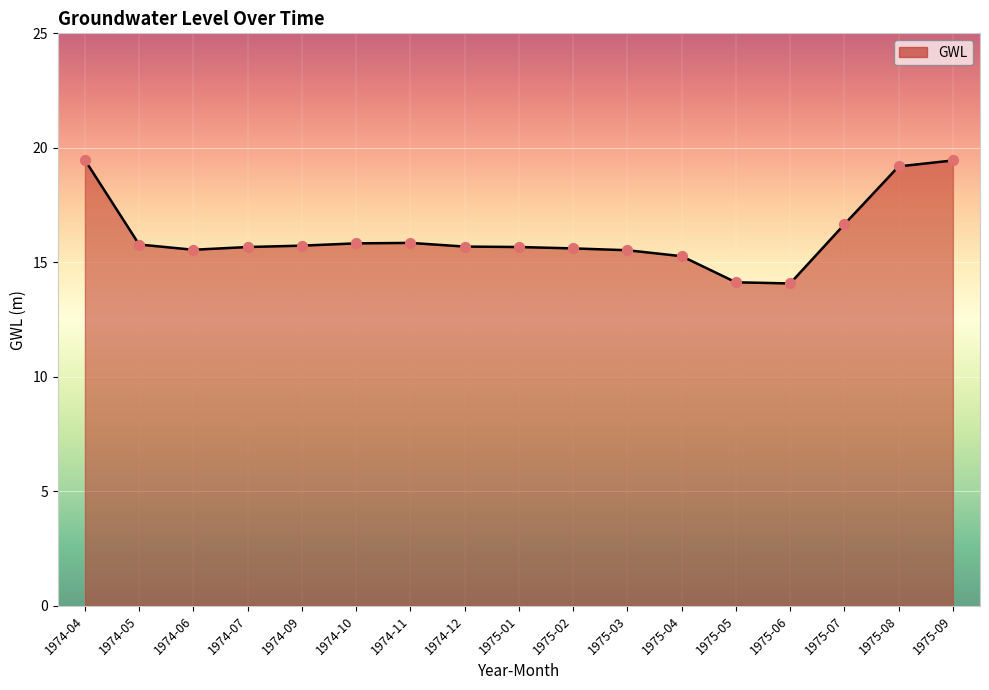

What is the change in value from 1974-10 to 1975-04?

-0.6